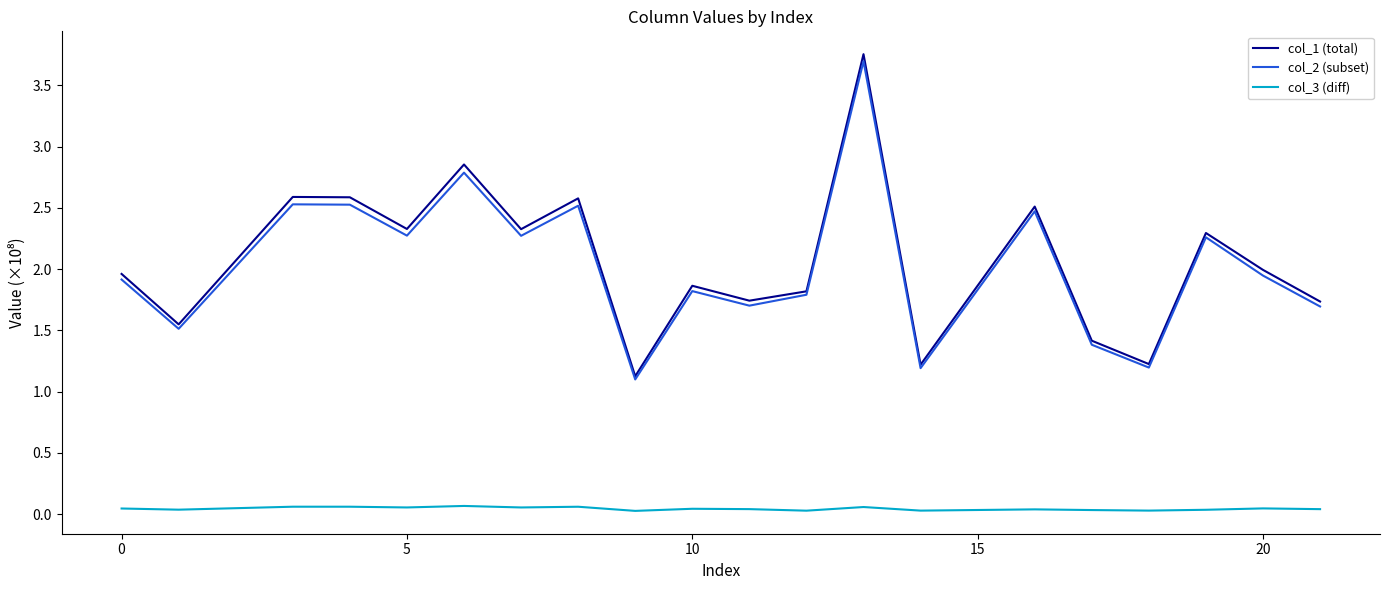

Which series has the widest spread of values?

col_1 (total)